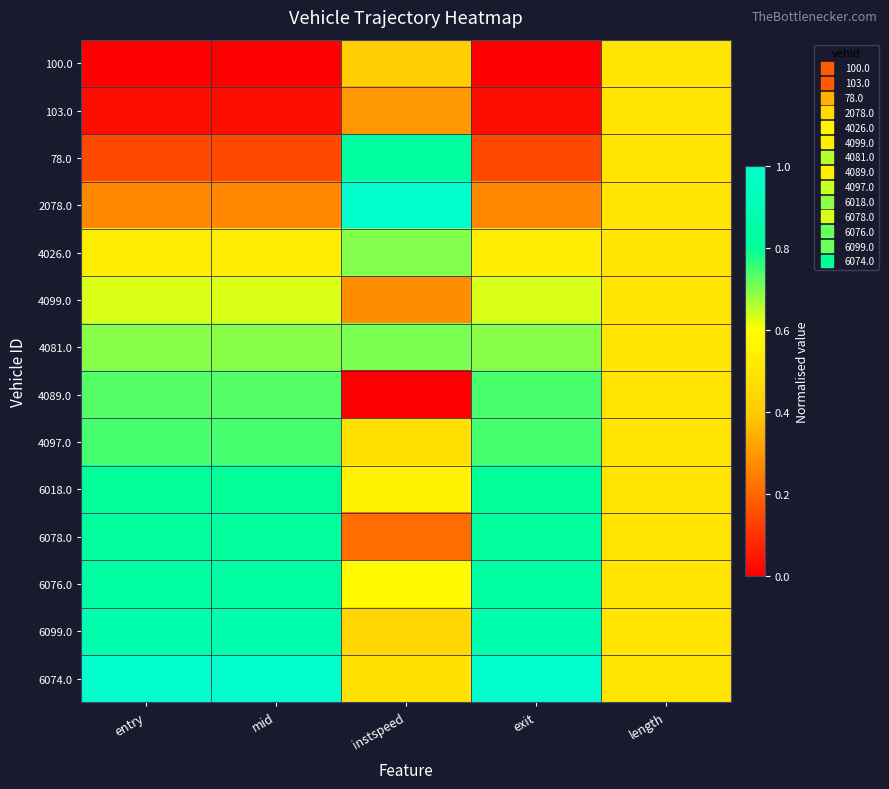

At which category is the sum across all series the highest?

exit